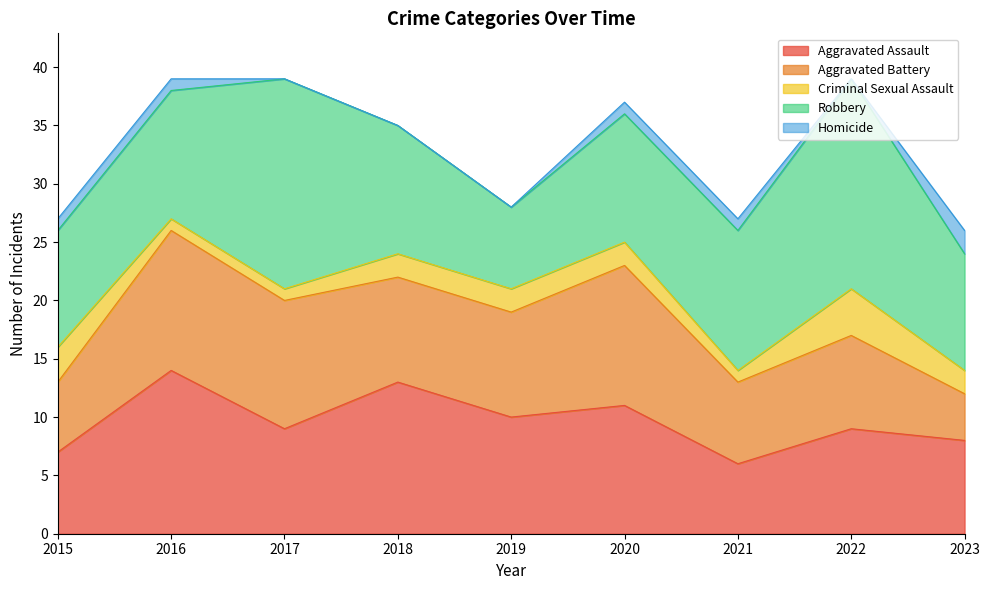

True or false: Aggravated Battery has more than 2 points higher than both neighbors.

True